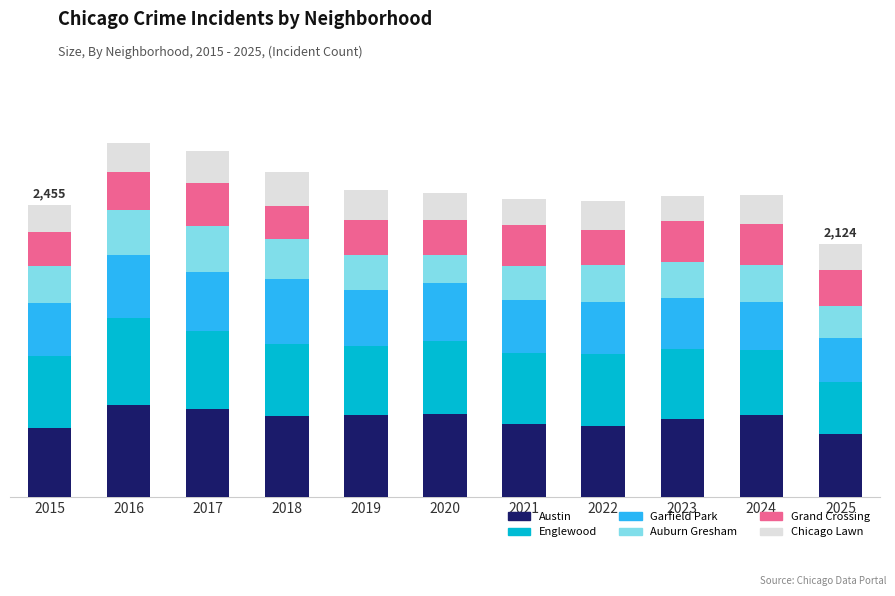

Does the chart contain any negative values?

No